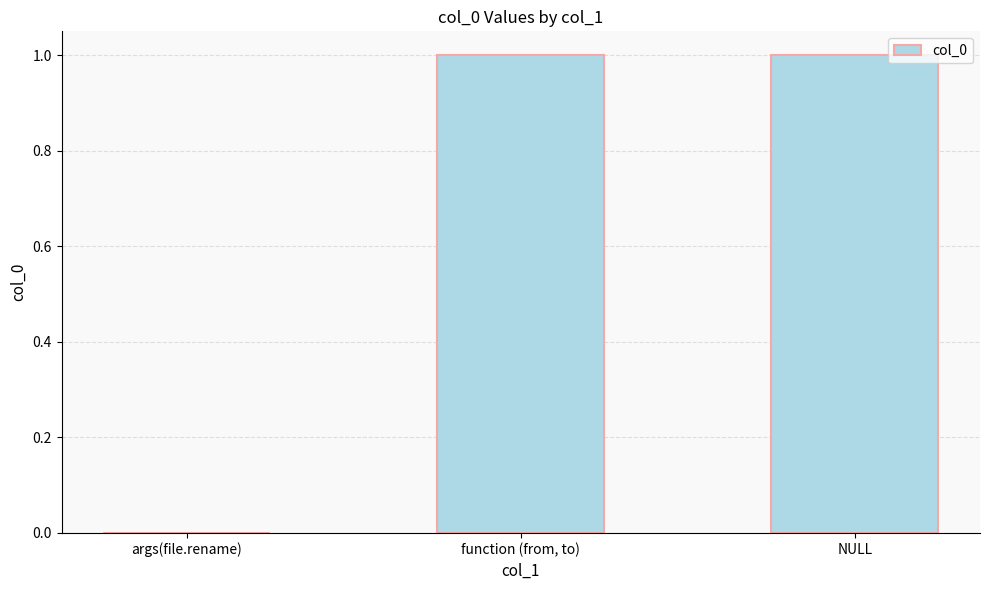

The value at function (from, to) is 1. True or false?

True